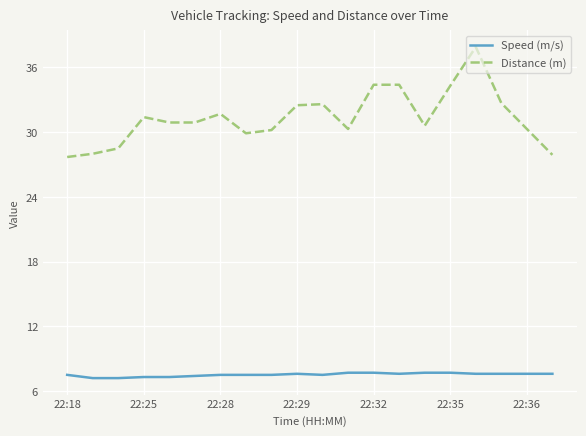

At how many categories does at least one series exceed 34?

4